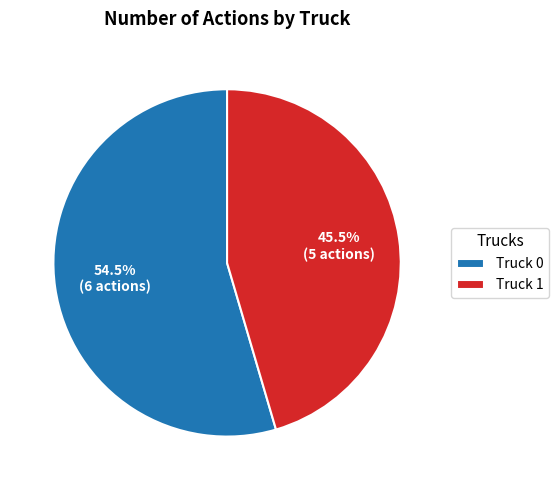

Which slice is the smallest?

Truck 1